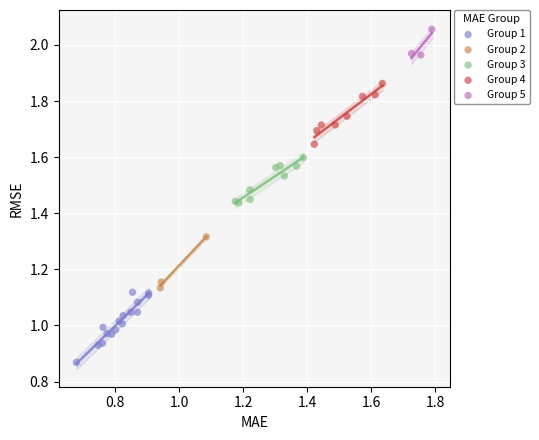

What are all the series names shown in the legend?

Group 1, Group 2, Group 3, Group 4, Group 5